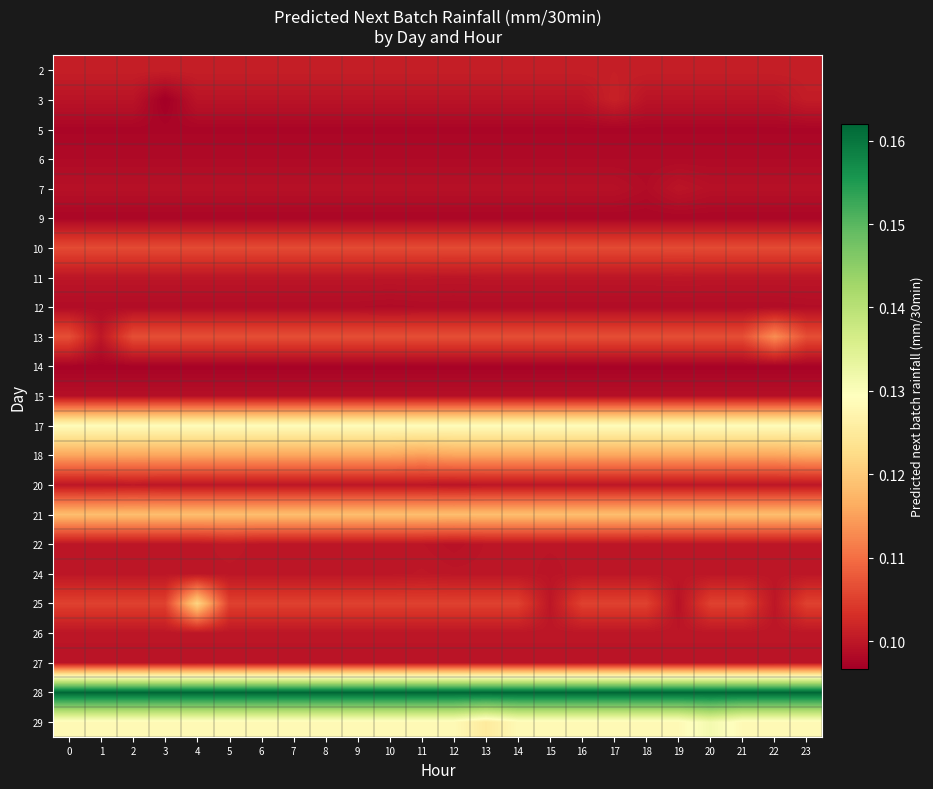

Reading right to left, list all the values displayed in this chart.

row_0: 0.1	0.1	0.1	0.1	0.1	0.1	0.1	0.1	0.1	0.1	0.1	0.1	0.1	0.1	0.1	0.1	0.1	0.1	0.1	0.1	0.1	0.1	0.1	0.1
row_1: 0.1	0.1	0.1	0.1	0.1	0.1	0.1	0.1	0.1	0.1	0.1	0.1	0.1	0.1	0.1	0.1	0.1	0.1	0.1	0.1	0.1	0.1	0.1	0.1
row_2: 0.1	0.1	0.1	0.1	0.1	0.1	0.1	0.1	0.1	0.1	0.1	0.1	0.1	0.1	0.1	0.1	0.1	0.1	0.1	0.1	0.1	0.1	0.1	0.1
row_3: 0.1	0.1	0.1	0.1	0.1	0.1	0.1	0.1	0.1	0.1	0.1	0.1	0.1	0.1	0.1	0.1	0.1	0.1	0.1	0.1	0.1	0.1	0.1	0.1
row_4: 0.1	0.1	0.1	0.1	0.1	0.1	0.1	0.1	0.1	0.1	0.1	0.1	0.1	0.1	0.1	0.1	0.1	0.1	0.1	0.1	0.1	0.1	0.1	0.1
row_5: 0.1	0.1	0.1	0.1	0.1	0.1	0.1	0.1	0.1	0.1	0.1	0.1	0.1	0.1	0.1	0.1	0.1	0.1	0.1	0.1	0.1	0.1	0.1	0.1
row_6: 0.1	0.1	0.1	0.1	0.1	0.1	0.1	0.1	0.1	0.1	0.1	0.1	0.1	0.1	0.1	0.1	0.1	0.1	0.1	0.1	0.1	0.1	0.1	0.1
row_7: 0.1	0.1	0.1	0.1	0.1	0.1	0.1	0.1	0.1	0.1	0.1	0.1	0.1	0.1	0.1	0.1	0.1	0.1	0.1	0.1	0.1	0.1	0.1	0.1
row_8: 0.1	0.1	0.1	0.1	0.1	0.1	0.1	0.1	0.1	0.1	0.1	0.1	0.1	0.1	0.1	0.1	0.1	0.1	0.1	0.1	0.1	0.1	0.1	0.1
row_9: 0.1	0.1	0.1	0.1	0.1	0.1	0.1	0.1	0.1	0.1	0.1	0.1	0.1	0.1	0.1	0.1	0.1	0.1	0.1	0.1	0.1	0.1	0.1	0.1
row_10: 0.1	0.1	0.1	0.1	0.1	0.1	0.1	0.1	0.1	0.1	0.1	0.1	0.1	0.1	0.1	0.1	0.1	0.1	0.1	0.1	0.1	0.1	0.1	0.1
row_11: 0.1	0.1	0.1	0.1	0.1	0.1	0.1	0.1	0.1	0.1	0.1	0.1	0.1	0.1	0.1	0.1	0.1	0.1	0.1	0.1	0.1	0.1	0.1	0.1
row_12: 0.1	0.1	0.1	0.1	0.1	0.1	0.1	0.1	0.1	0.1	0.1	0.1	0.1	0.1	0.1	0.1	0.1	0.1	0.1	0.1	0.1	0.1	0.1	0.1
row_13: 0.1	0.1	0.1	0.1	0.1	0.1	0.1	0.1	0.1	0.1	0.1	0.1	0.1	0.1	0.1	0.1	0.1	0.1	0.1	0.1	0.1	0.1	0.1	0.1
row_14: 0.1	0.1	0.1	0.1	0.1	0.1	0.1	0.1	0.1	0.1	0.1	0.1	0.1	0.1	0.1	0.1	0.1	0.1	0.1	0.1	0.1	0.1	0.1	0.1
row_15: 0.1	0.1	0.1	0.1	0.1	0.1	0.1	0.1	0.1	0.1	0.1	0.1	0.1	0.1	0.1	0.1	0.1	0.1	0.1	0.1	0.1	0.1	0.1	0.1
row_16: 0.1	0.1	0.1	0.1	0.1	0.1	0.1	0.1	0.1	0.1	0.1	0.1	0.1	0.1	0.1	0.1	0.1	0.1	0.1	0.1	0.1	0.1	0.1	0.1
row_17: 0.1	0.1	0.1	0.1	0.1	0.1	0.1	0.1	0.1	0.1	0.1	0.1	0.1	0.1	0.1	0.1	0.1	0.1	0.1	0.1	0.1	0.1	0.1	0.1
row_18: 0.1	0.1	0.1	0.1	0.1	0.1	0.1	0.1	0.1	0.1	0.1	0.1	0.1	0.1	0.1	0.1	0.1	0.1	0.1	0.1	0.1	0.1	0.1	0.1
row_19: 0.1	0.1	0.1	0.1	0.1	0.1	0.1	0.1	0.1	0.1	0.1	0.1	0.1	0.1	0.1	0.1	0.1	0.1	0.1	0.1	0.1	0.1	0.1	0.1
row_20: 0.1	0.1	0.1	0.1	0.1	0.1	0.1	0.1	0.1	0.1	0.1	0.1	0.1	0.1	0.1	0.1	0.1	0.1	0.1	0.1	0.1	0.1	0.1	0.1
row_21: 0.2	0.2	0.2	0.2	0.2	0.2	0.2	0.2	0.2	0.2	0.2	0.2	0.2	0.2	0.2	0.2	0.2	0.2	0.2	0.2	0.2	0.2	0.2	0.2
row_22: 0.1	0.1	0.1	0.1	0.1	0.1	0.1	0.1	0.1	0.1	0.1	0.1	0.1	0.1	0.1	0.1	0.1	0.1	0.1	0.1	0.1	0.1	0.1	0.1